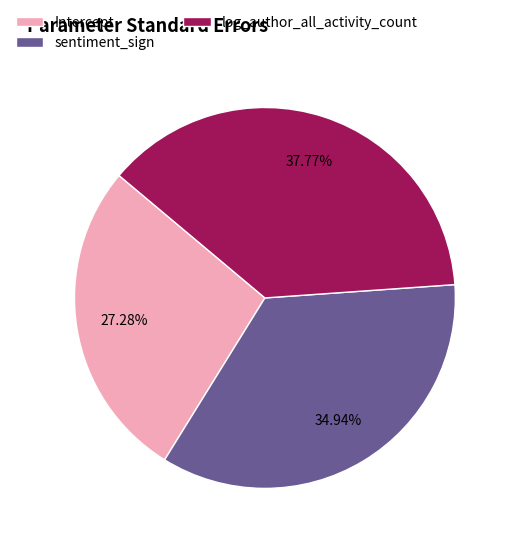

How much of the chart is everything except sentiment_sign?

65.1%